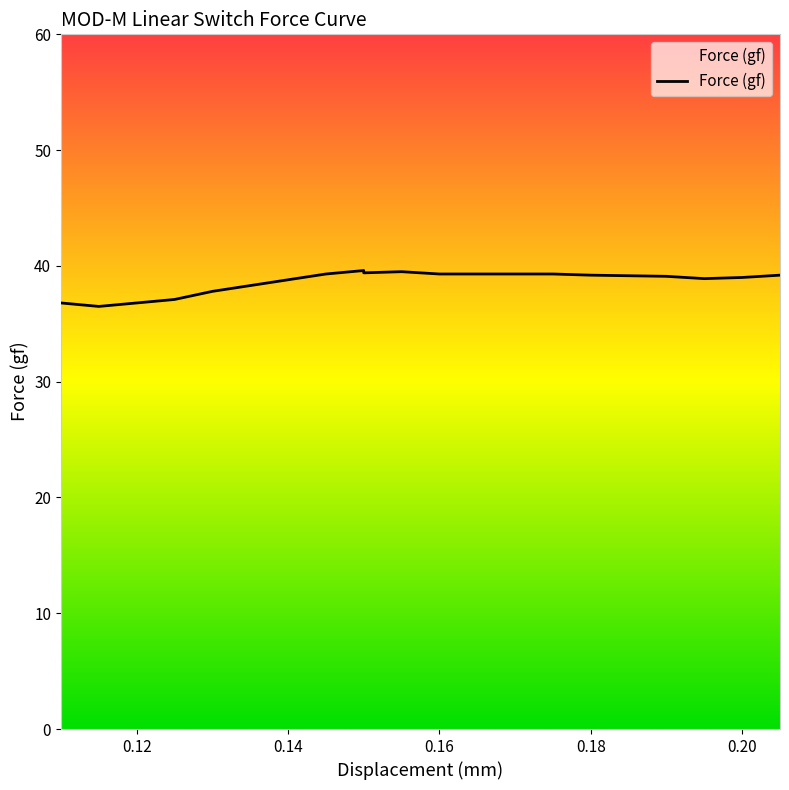

What is the difference between the maximum and minimum values?

3.1